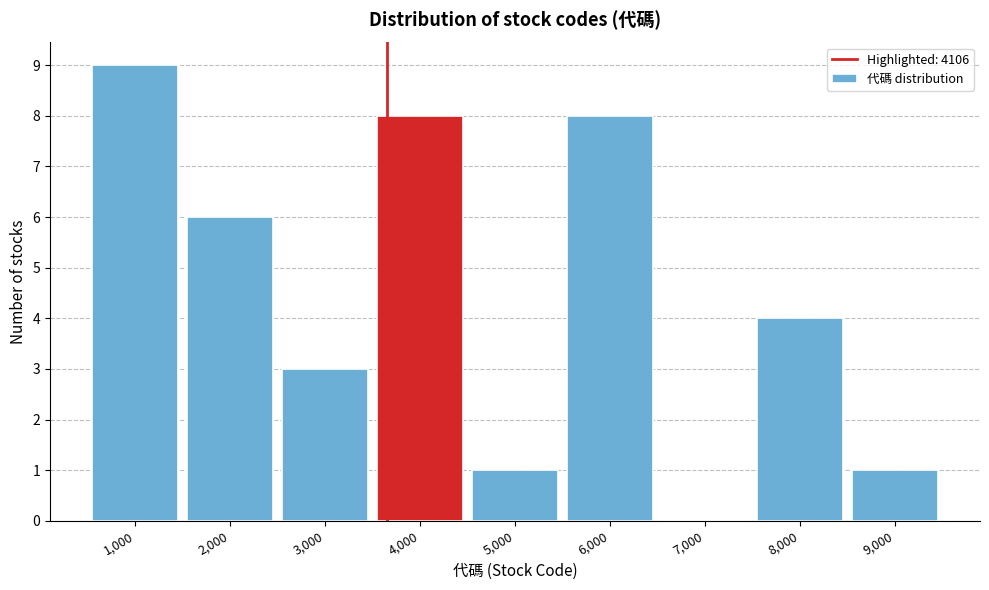

Reading left to right, transcribe all the data shown in this chart.

1,000=9	2,000=6	3,000=3	4,000=8	5,000=1	6,000=8	7,000=0	8,000=4	9,000=1